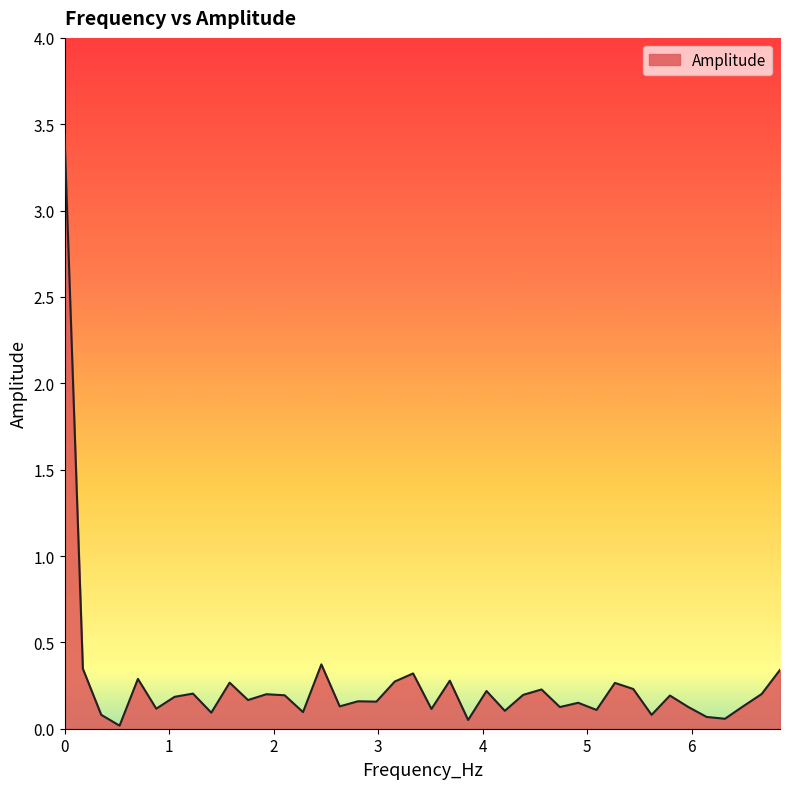

What is the difference between the maximum and minimum values?

3.4